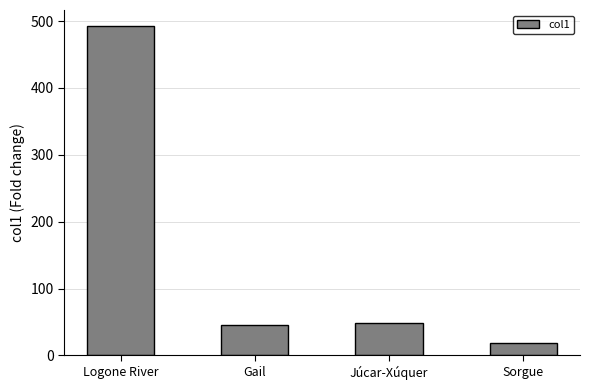

Rank the categories by value from lowest to highest.

Sorgue, Gail, Júcar-Xúquer, Logone River